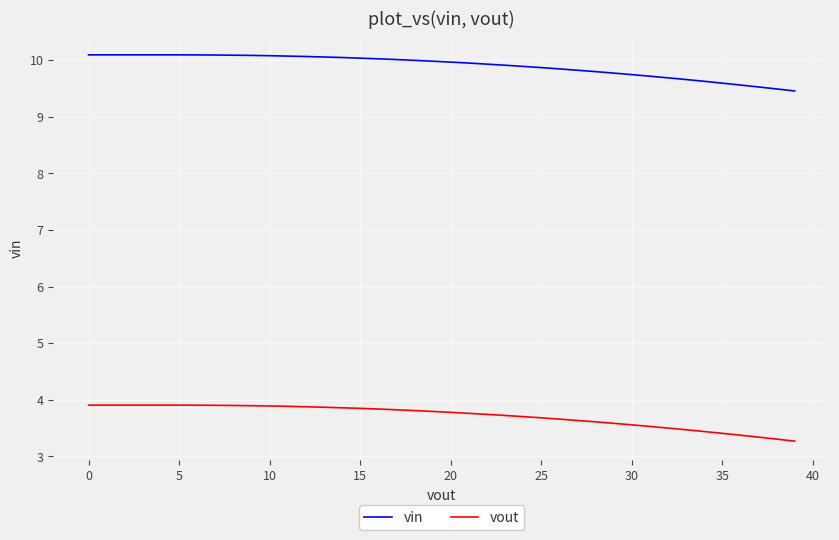

What is the smallest value displayed?

3.3